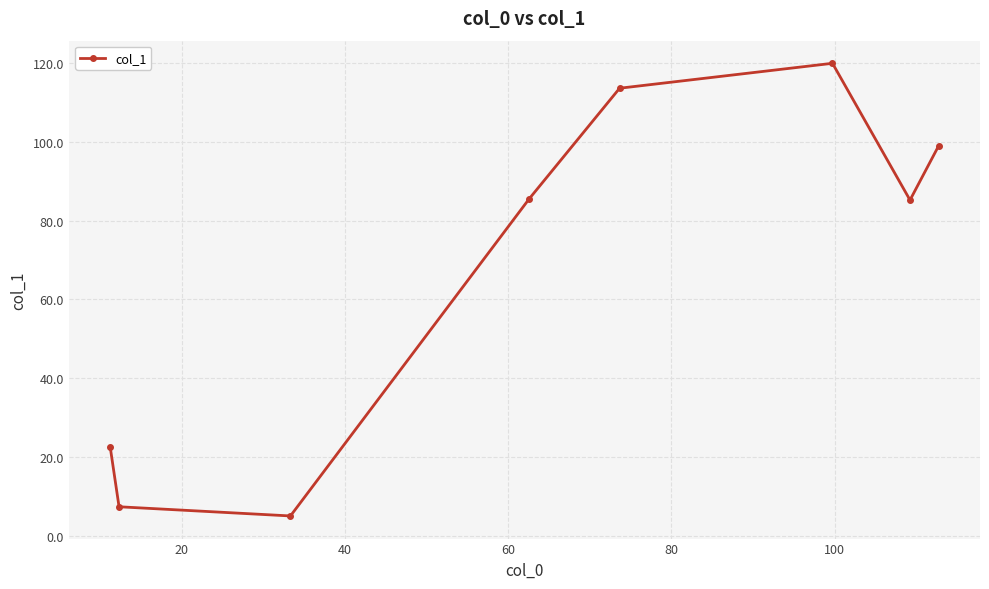

What is the smallest value displayed?

5.0